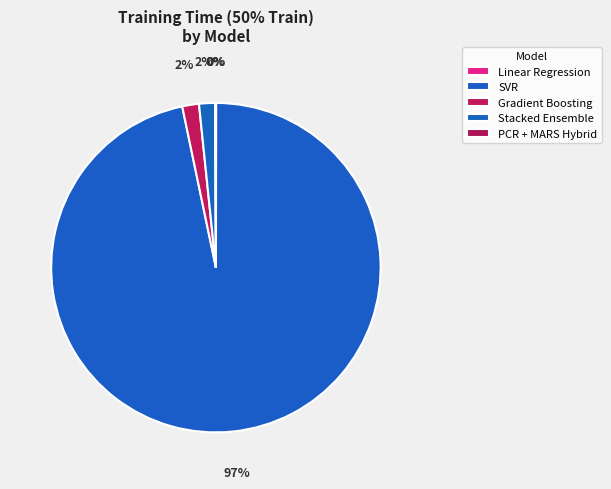

What percentage is the SVR slice, to the nearest percent?

97%